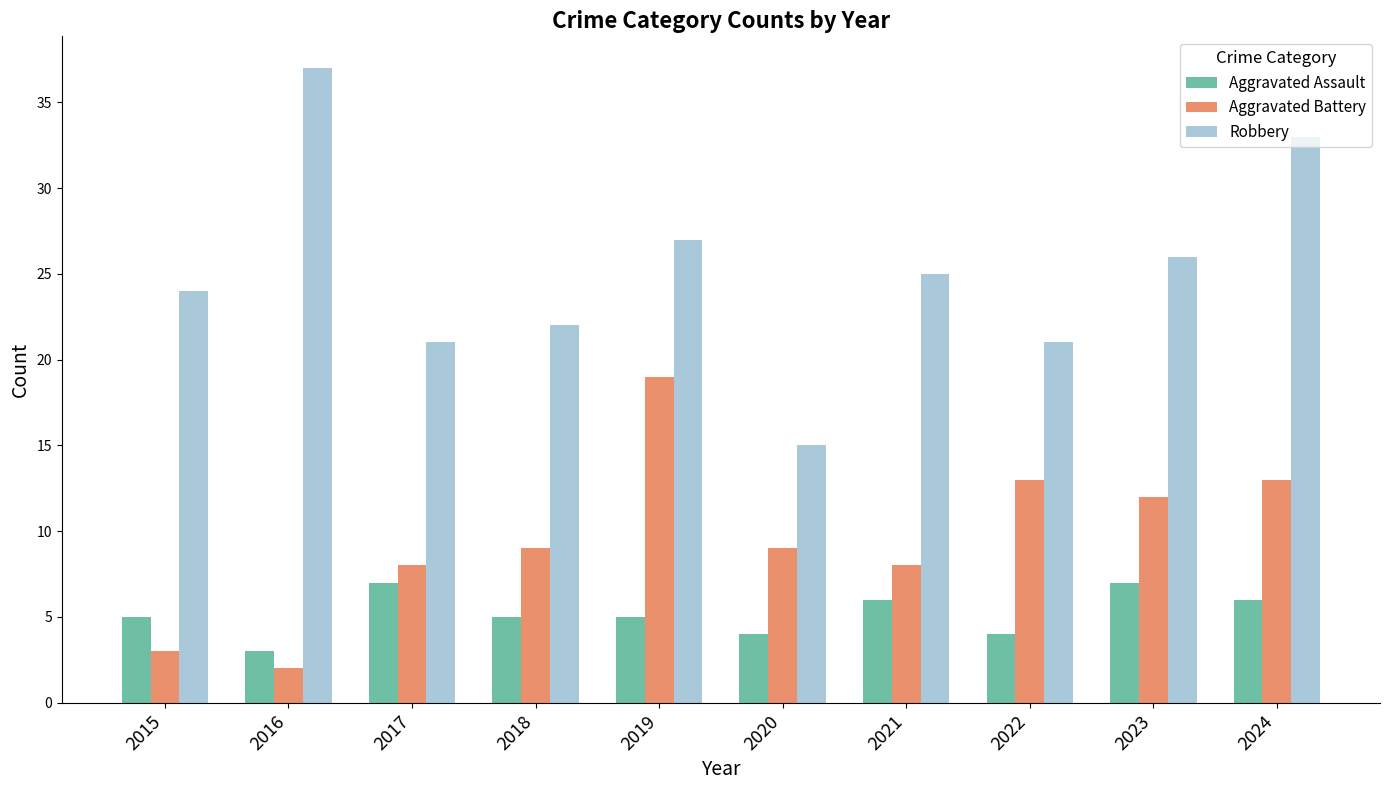

Reading left to right, list all the values displayed in this chart.

Aggravated Assault: 5	3	7	5	5	4	6	4	7	6
Aggravated Battery: 3	2	8	9	19	9	8	13	12	13
Robbery: 24	37	21	22	27	15	25	21	26	33